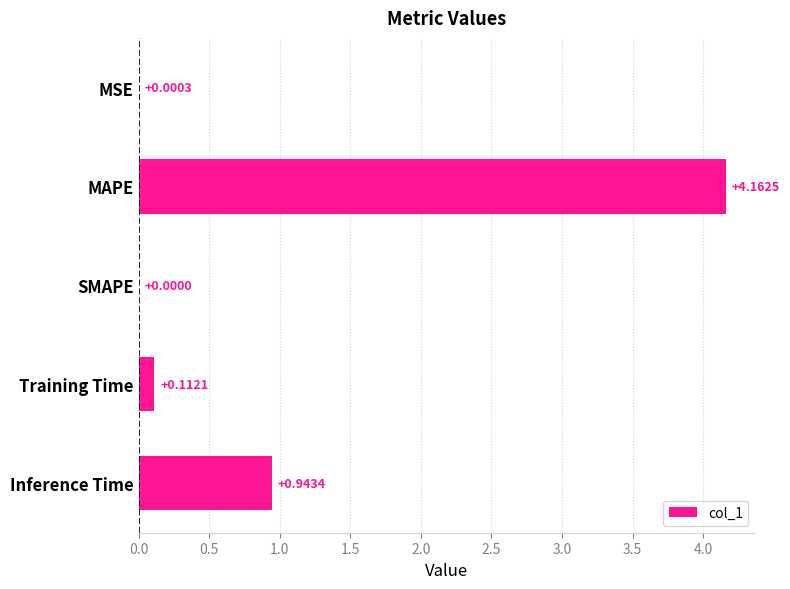

At which label is the value closest to 2?

Inference Time